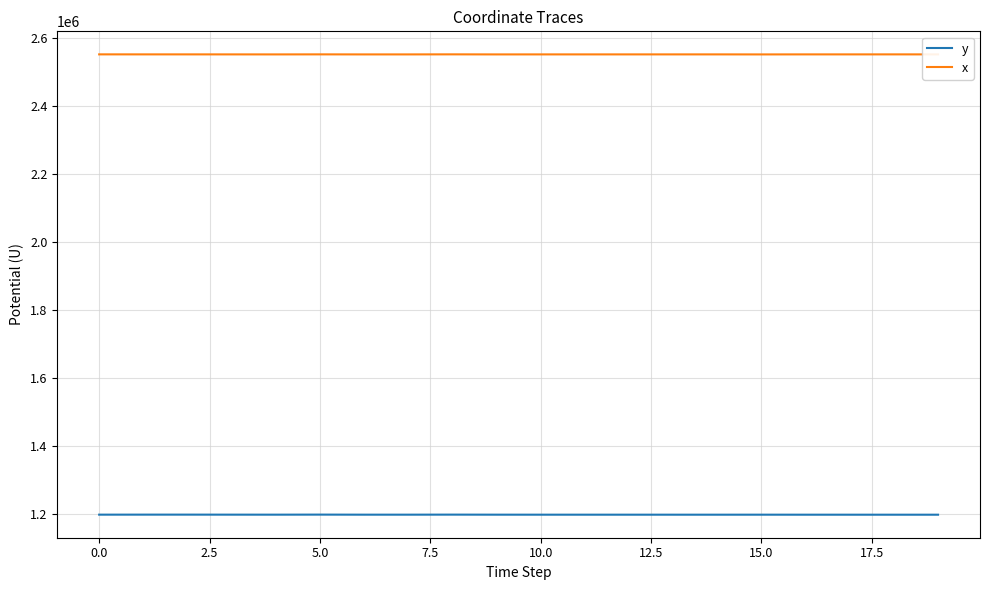

How many lines are shown in the chart?

2